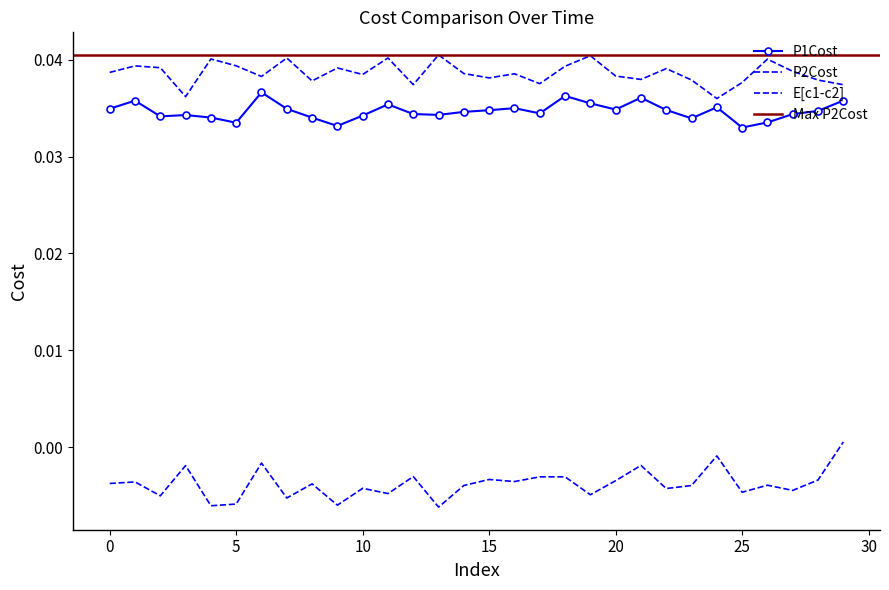

Does the chart have visible grid lines?

No